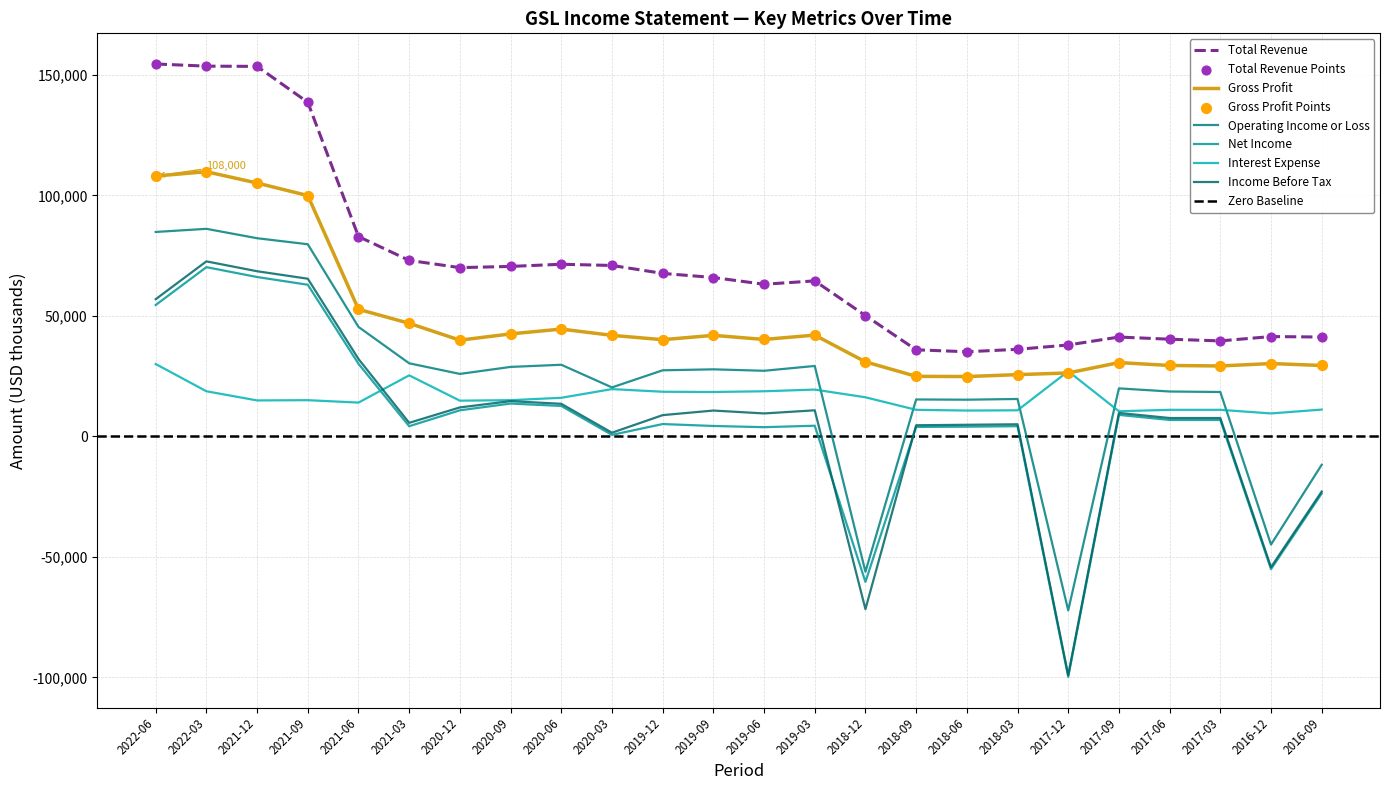

Which series has the largest total across all categories?

Total Revenue